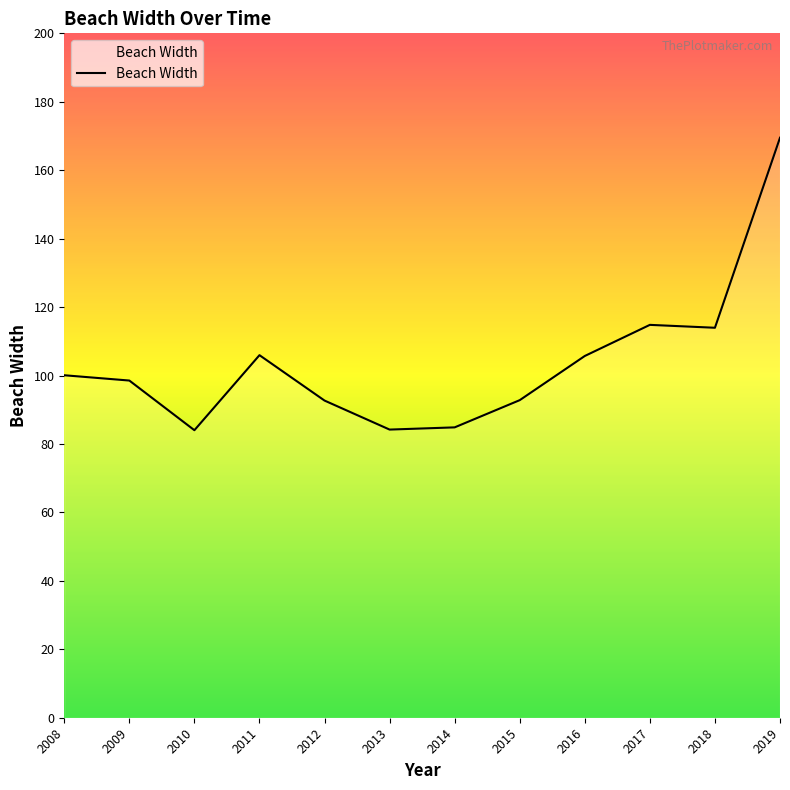

At which category does the chart reach its peak across all series?

2019